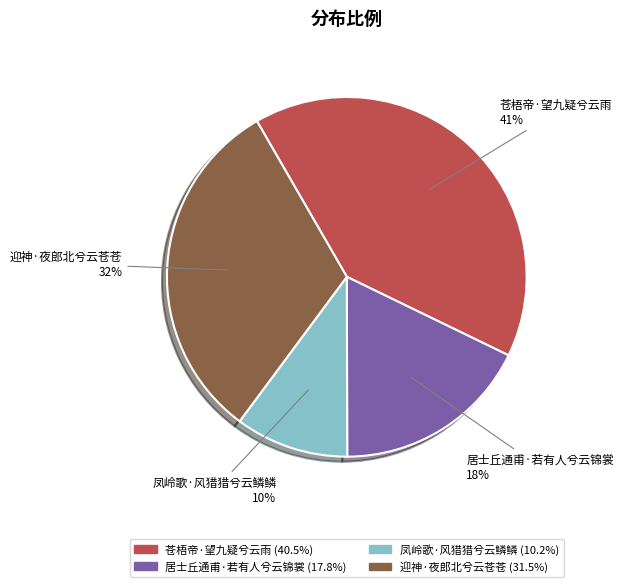

To the nearest percent, what portion does 苍梧帝·望九疑兮云雨 represent?

41%